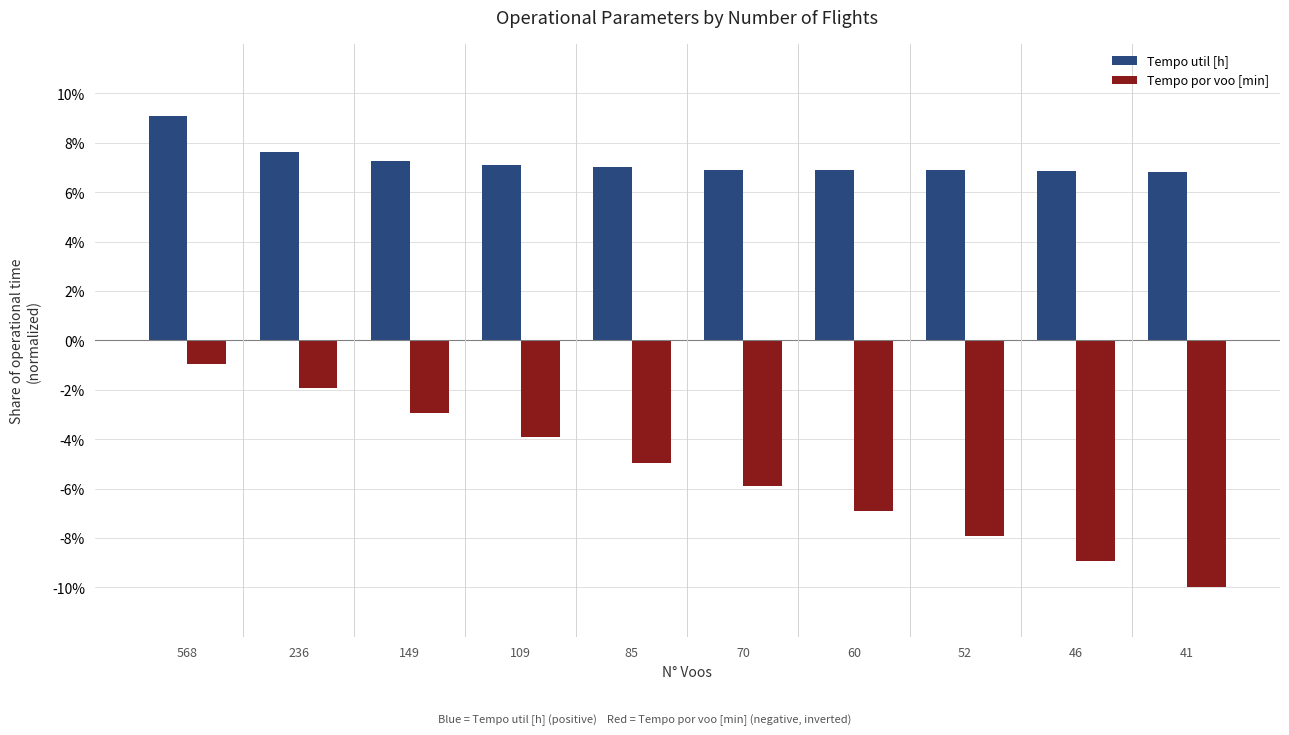

What is the sum of the Tempo util [h] values at 41 and 60?

13.7